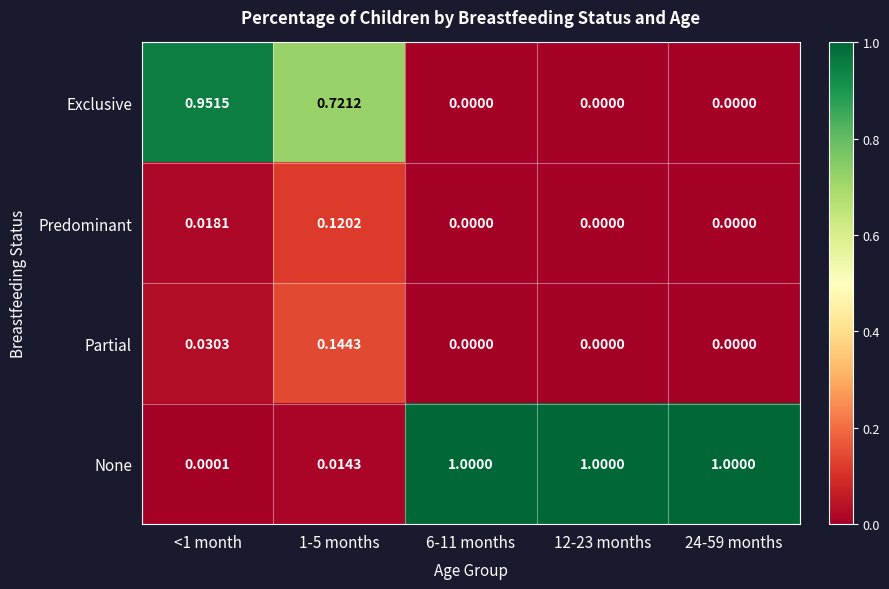

Count the number of categories in the chart.

5